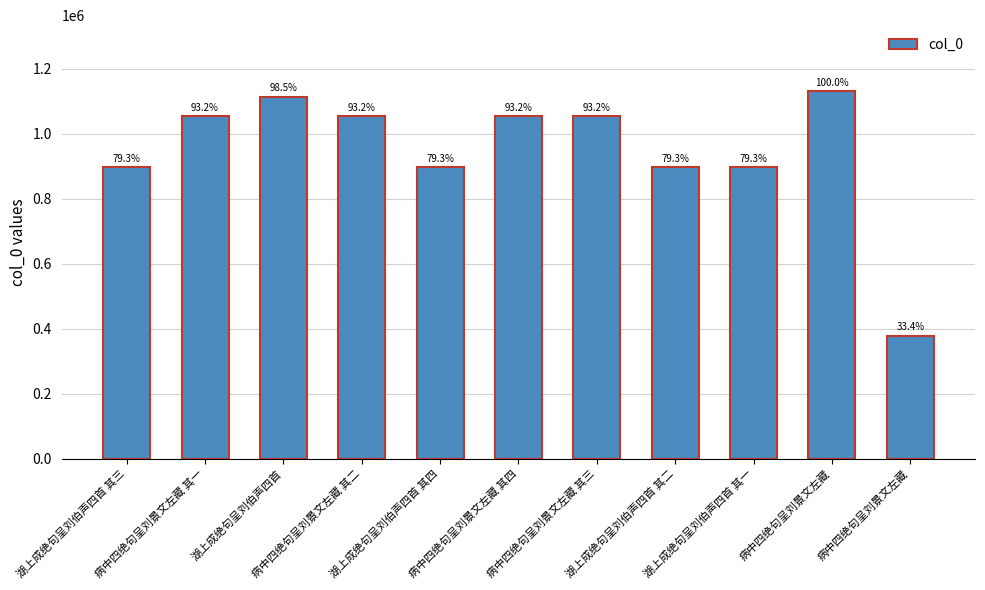

What is the maximum value shown in the chart?

1130084